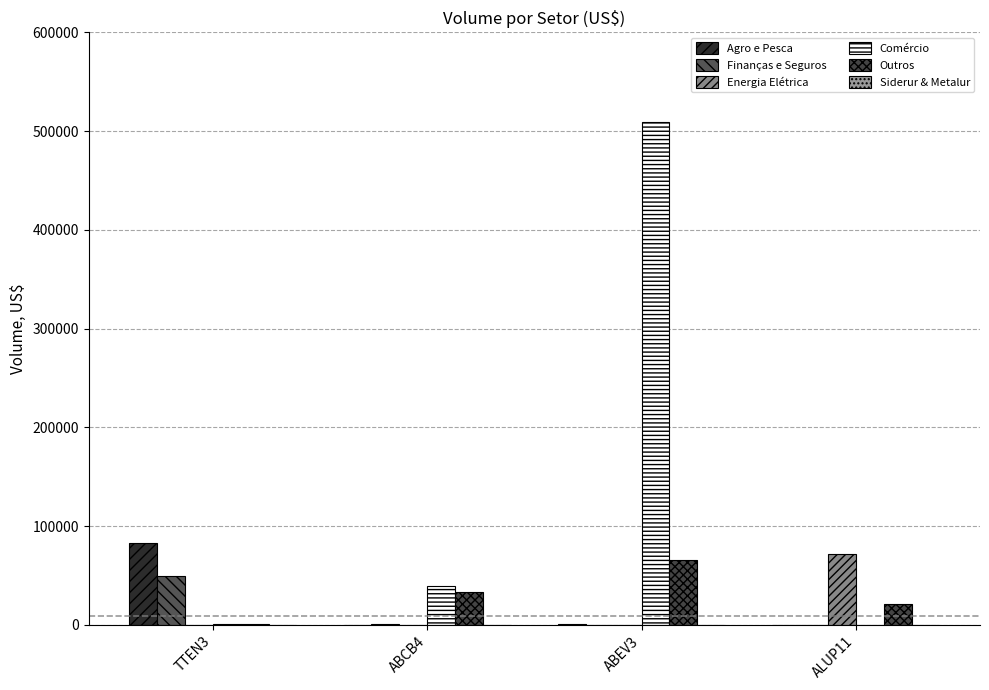

How many series are shown in this chart?

6